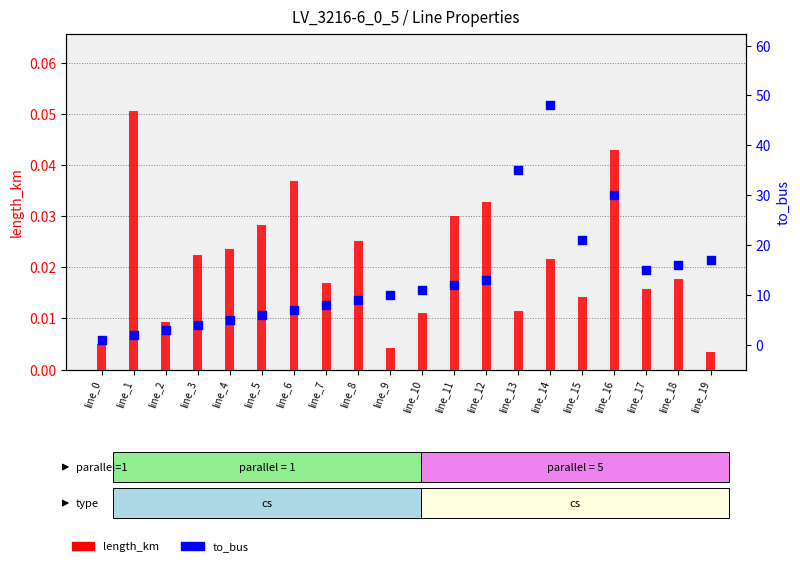

Which series has the widest spread of Y values?

to_bus